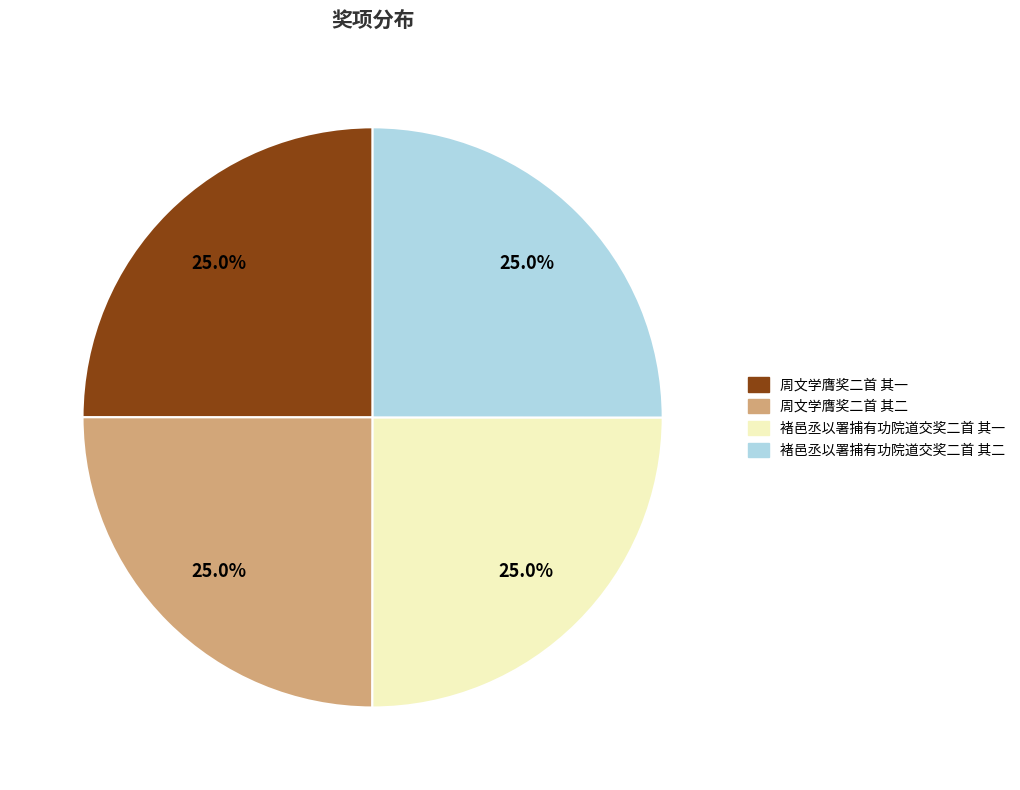

To the nearest percent, what percentage of the pie is 褚邑丞以署捕有功院道交奖二首 其二?

25%